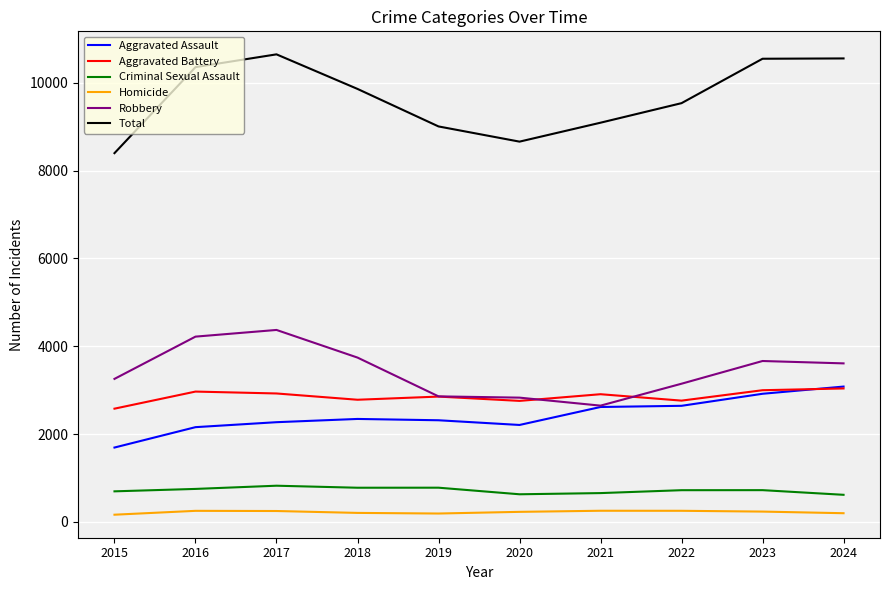

What is the difference between the Total values at 2015 and 2016?

1958